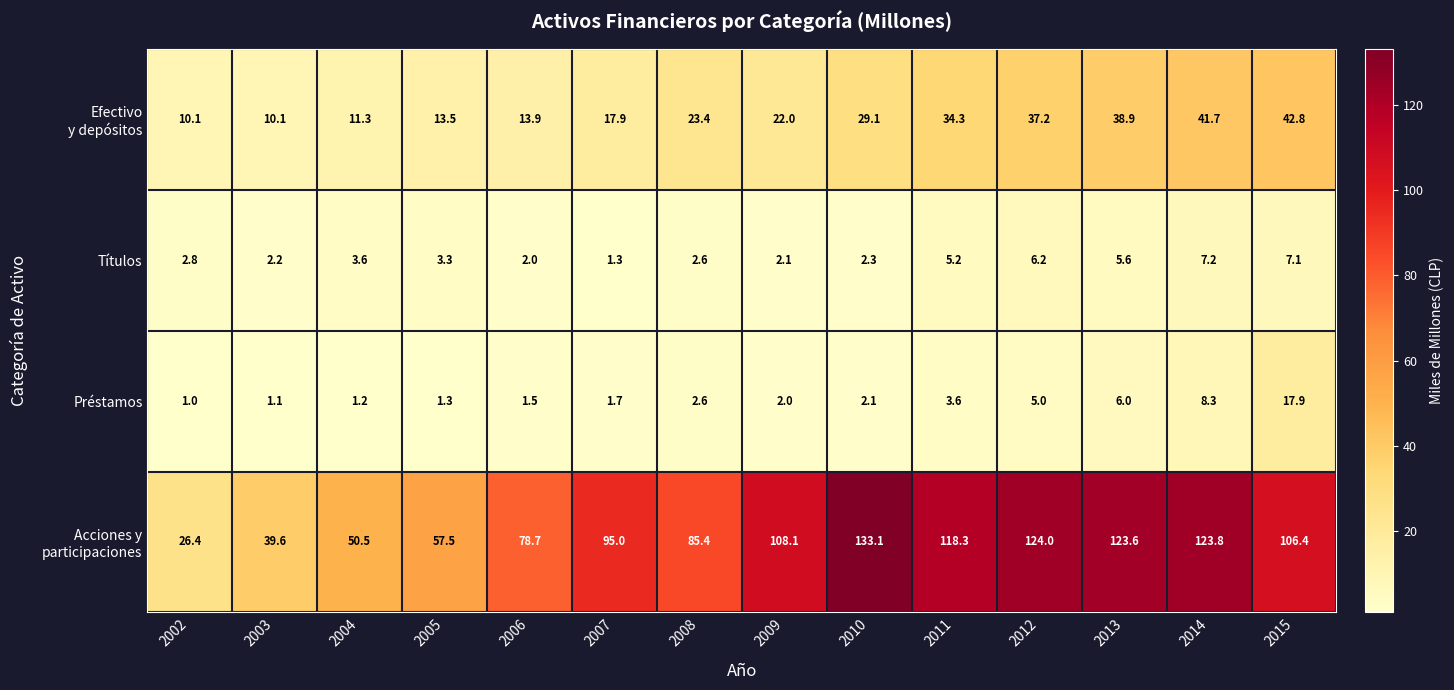

What is the minimum value shown in the chart?

1.0